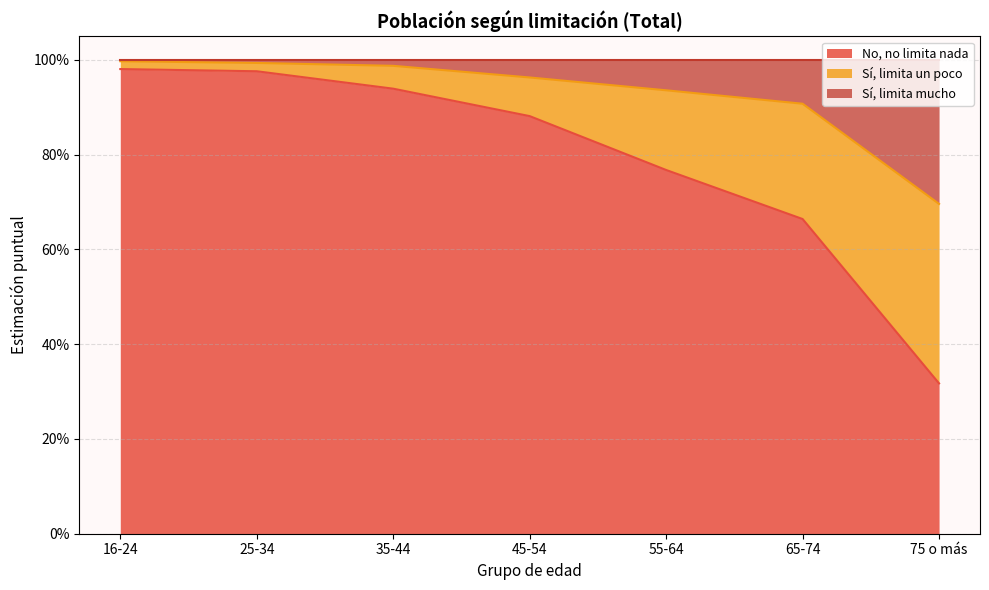

Which series has the largest range (max minus min)?

No, no limita nada